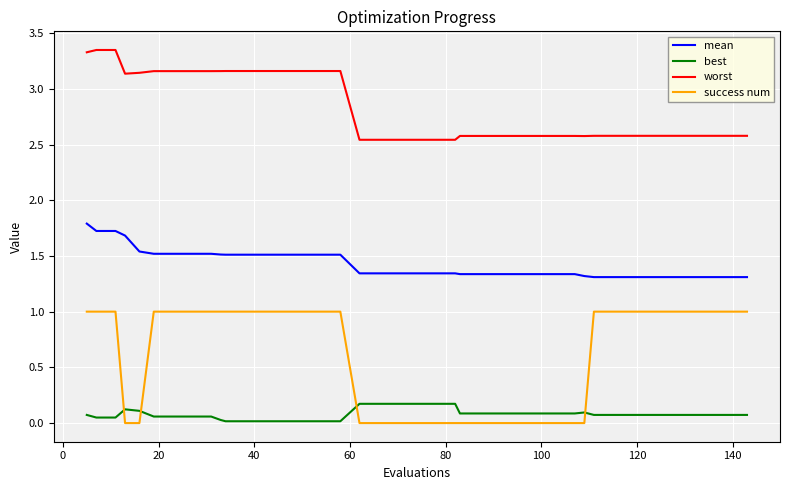

What is the highest value of the mean series?

1.8